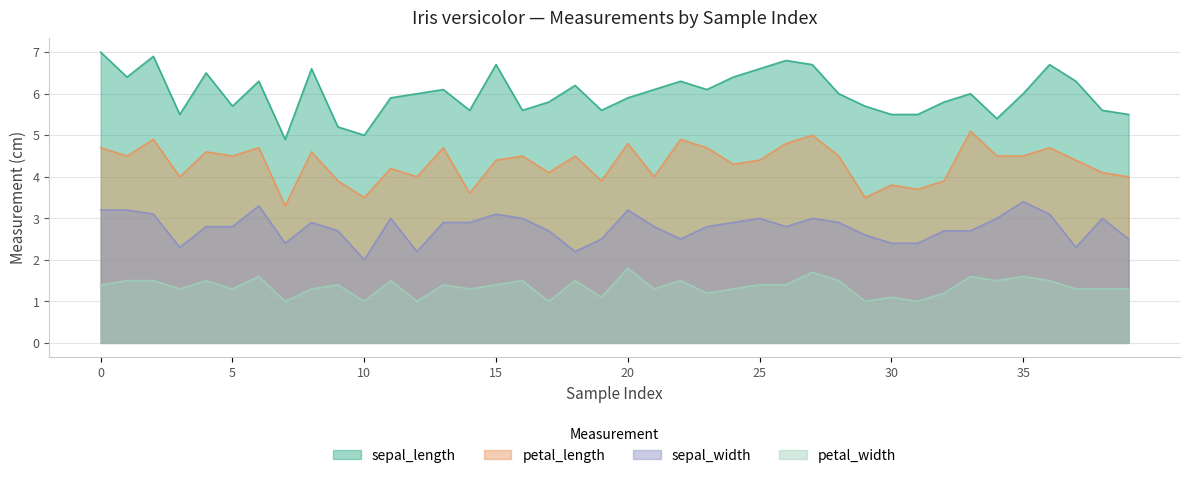

Reading left to right, what are all the values shown in this chart?

sepal_length: 0=7.0	1=6.4	2=6.9	3=5.5	4=6.5	5=5.7	6=6.3	7=4.9	8=6.6	9=5.2	10=5.0	11=5.9	12=6.0	13=6.1	14=5.6	15=6.7	16=5.6	17=5.8	18=6.2	19=5.6	20=5.9	21=6.1	22=6.3	23=6.1	24=6.4	25=6.6	26=6.8	27=6.7	28=6.0	29=5.7	30=5.5	31=5.5	32=5.8	33=6.0	34=5.4	35=6.0	36=6.7	37=6.3	38=5.6	39=5.5
petal_length: 0=4.7	1=4.5	2=4.9	3=4.0	4=4.6	5=4.5	6=4.7	7=3.3	8=4.6	9=3.9	10=3.5	11=4.2	12=4.0	13=4.7	14=3.6	15=4.4	16=4.5	17=4.1	18=4.5	19=3.9	20=4.8	21=4.0	22=4.9	23=4.7	24=4.3	25=4.4	26=4.8	27=5.0	28=4.5	29=3.5	30=3.8	31=3.7	32=3.9	33=5.1	34=4.5	35=4.5	36=4.7	37=4.4	38=4.1	39=4.0
sepal_width: 0=3.2	1=3.2	2=3.1	3=2.3	4=2.8	5=2.8	6=3.3	7=2.4	8=2.9	9=2.7	10=2.0	11=3.0	12=2.2	13=2.9	14=2.9	15=3.1	16=3.0	17=2.7	18=2.2	19=2.5	20=3.2	21=2.8	22=2.5	23=2.8	24=2.9	25=3.0	26=2.8	27=3.0	28=2.9	29=2.6	30=2.4	31=2.4	32=2.7	33=2.7	34=3.0	35=3.4	36=3.1	37=2.3	38=3.0	39=2.5
petal_width: 0=1.4	1=1.5	2=1.5	3=1.3	4=1.5	5=1.3	6=1.6	7=1.0	8=1.3	9=1.4	10=1.0	11=1.5	12=1.0	13=1.4	14=1.3	15=1.4	16=1.5	17=1.0	18=1.5	19=1.1	20=1.8	21=1.3	22=1.5	23=1.2	24=1.3	25=1.4	26=1.4	27=1.7	28=1.5	29=1.0	30=1.1	31=1.0	32=1.2	33=1.6	34=1.5	35=1.6	36=1.5	37=1.3	38=1.3	39=1.3